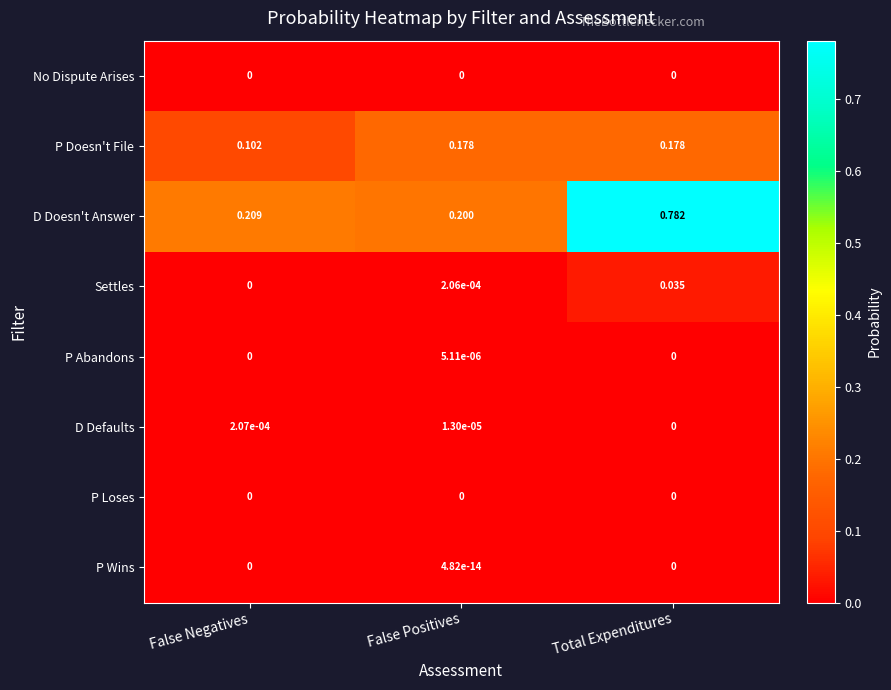

Is the value of P Doesn't File at False Positives greater than the value of Settles at Total Expenditures?

Yes